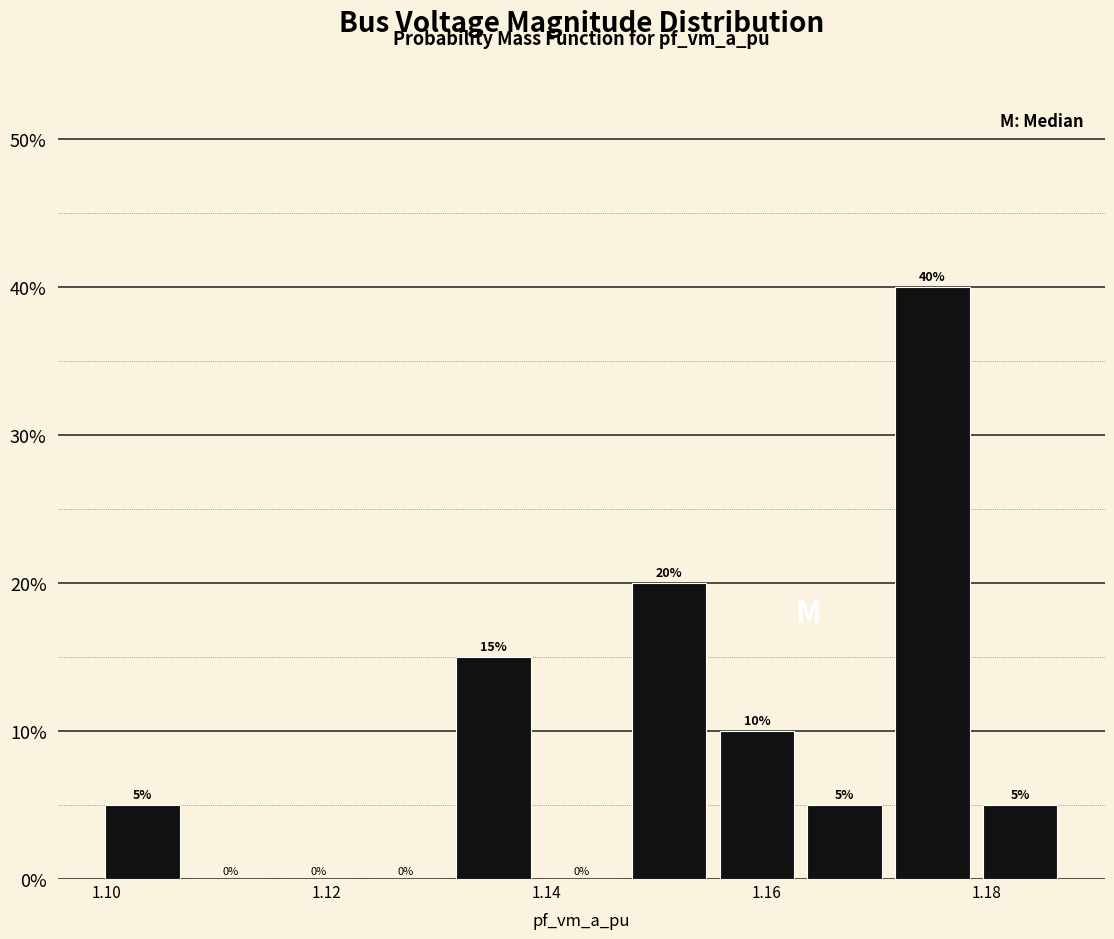

Around what value on the x-axis is the tallest bar? Give the approximate position of its centre, as read against the axis.

1.176